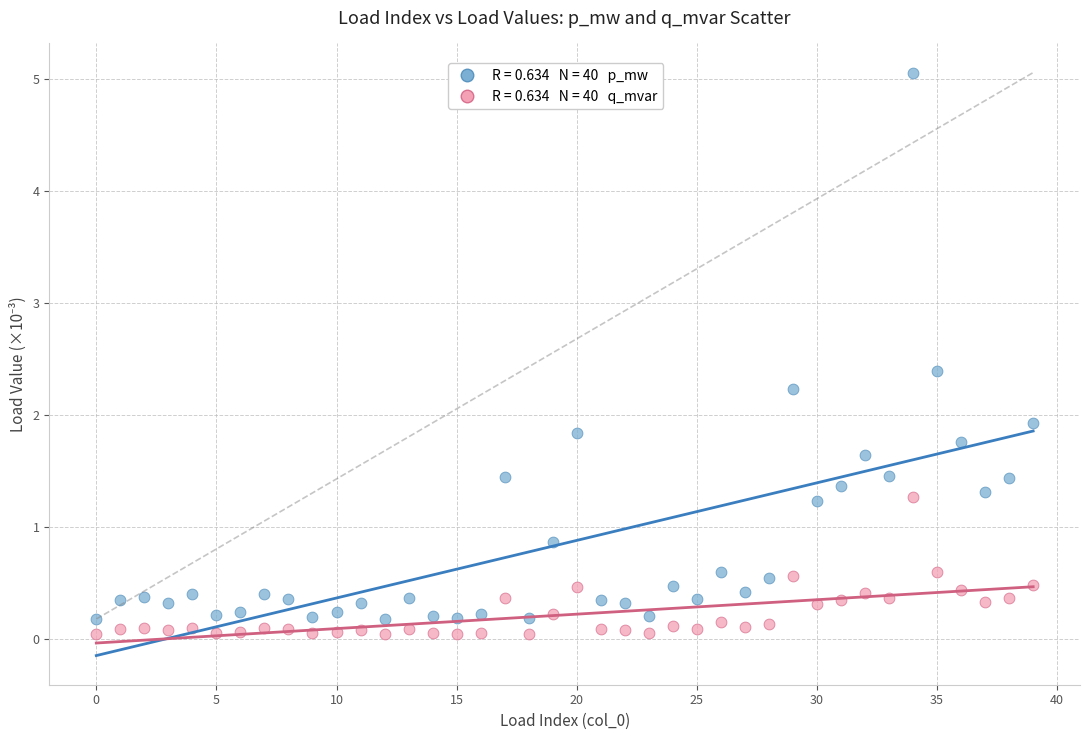

Across all series, what Y value is closest to 2?

1.9